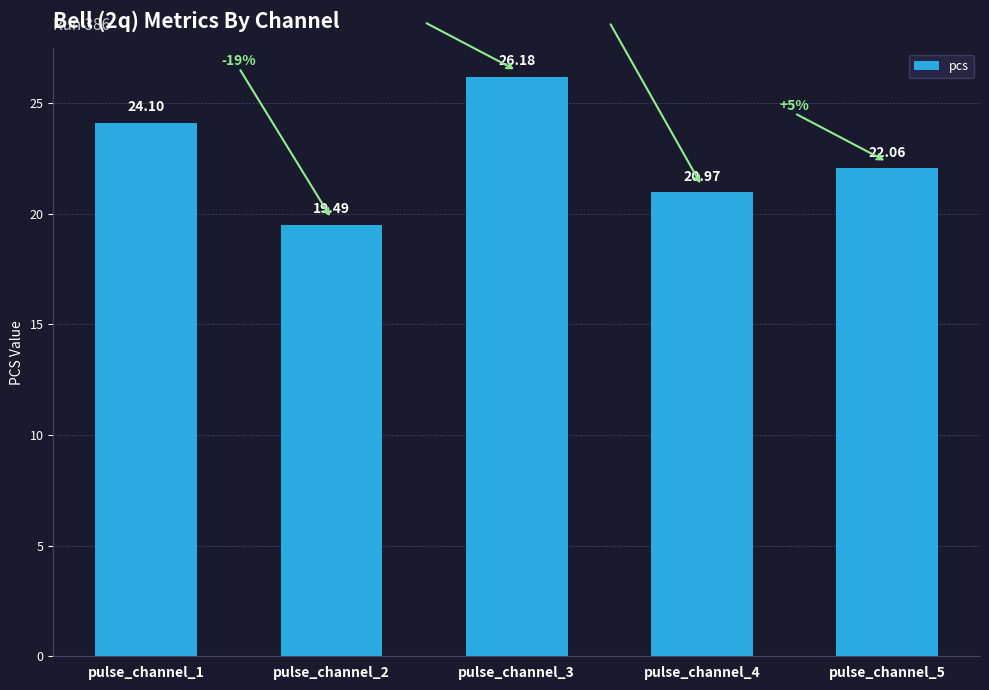

How many data points does each series have?

5